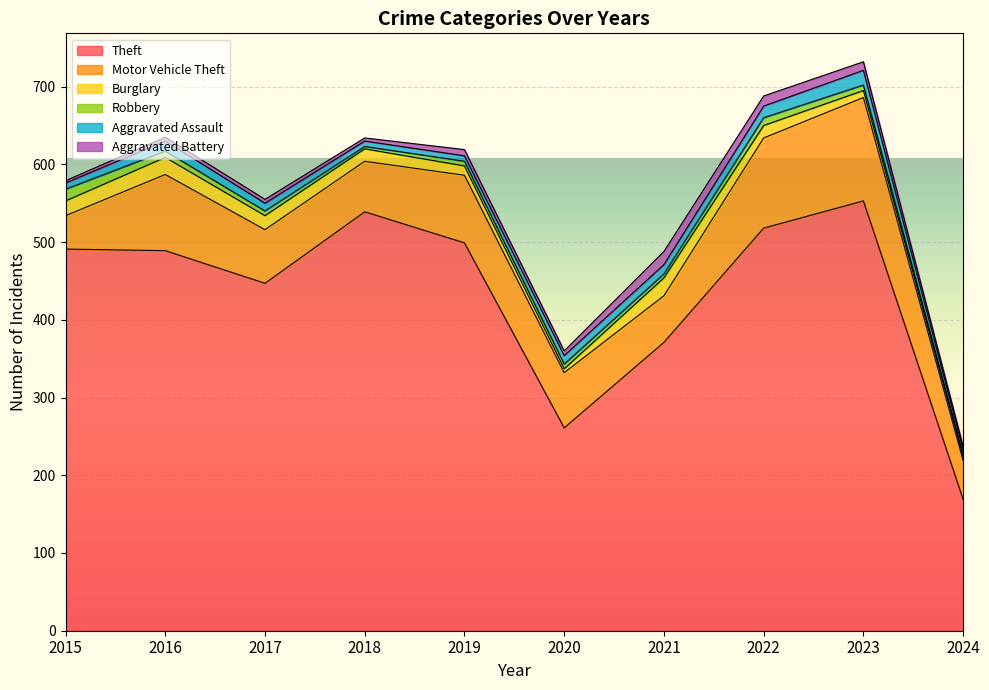

What is the lowest value of the Robbery series?

3